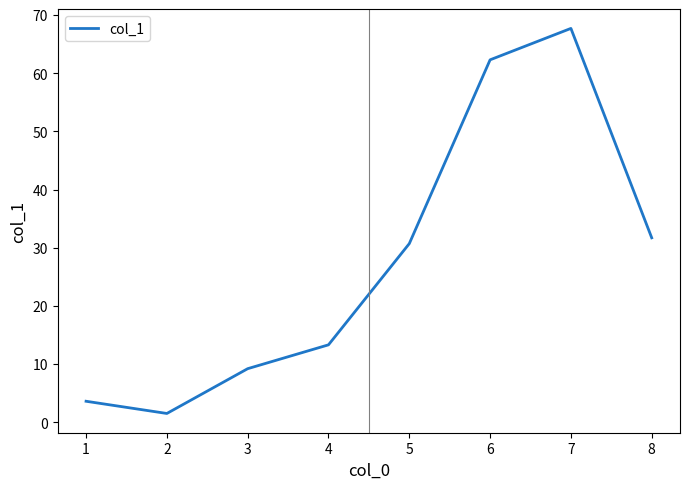

Does the chart have visible grid lines?

No